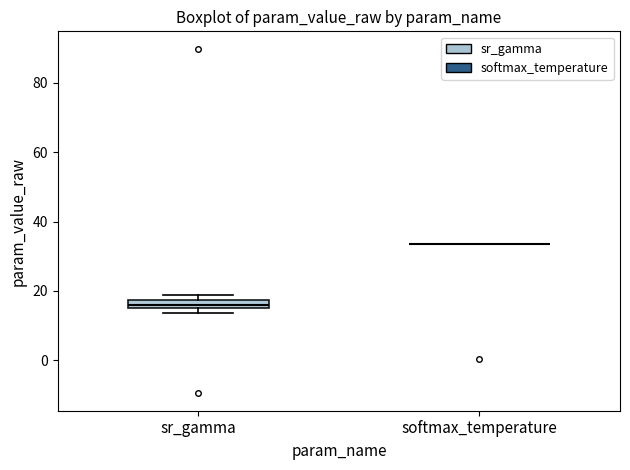

Where does the median line of the box for sr_gamma sit on the y-axis? The values are not printed on the chart, so give them approximately, as read against the axis.

16